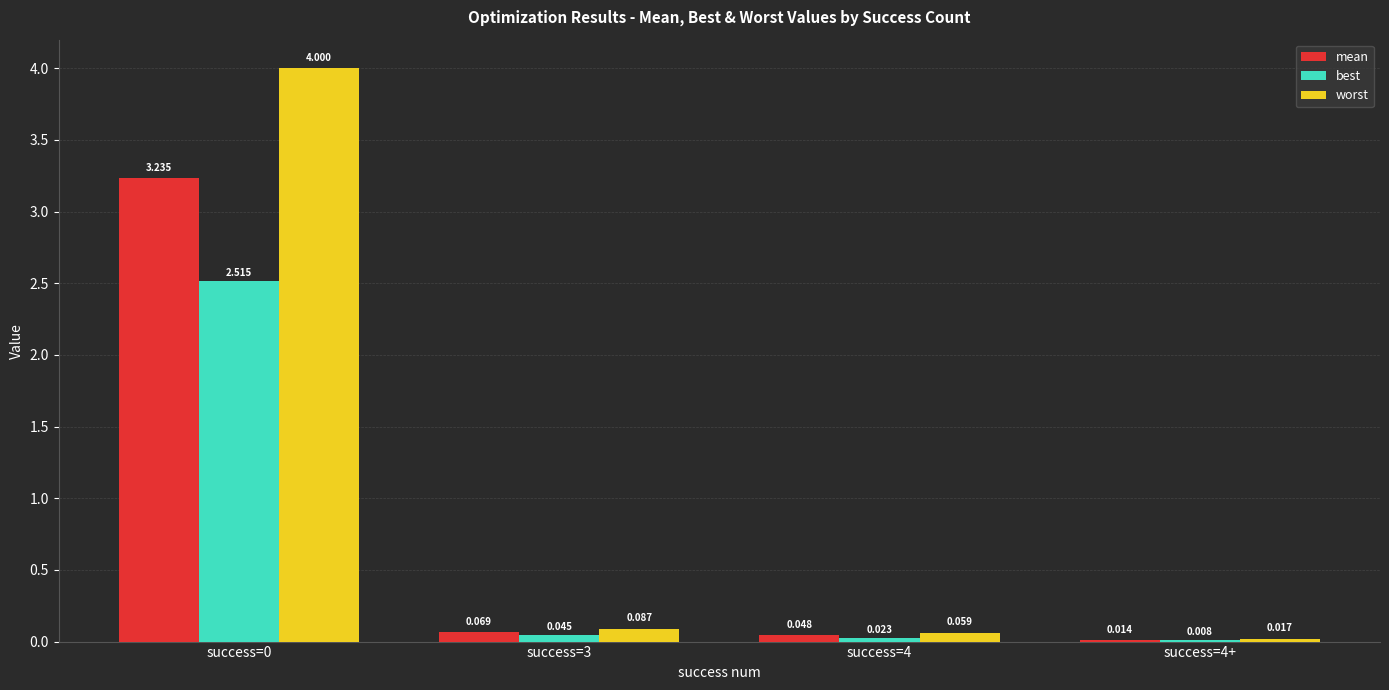

Which series has the largest total across all categories?

worst